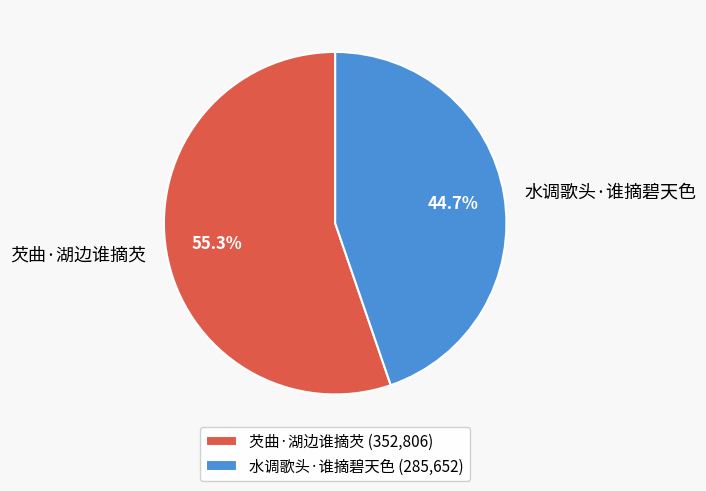

How much of the chart is everything except 水调歌头·谁摘碧天色?

55.3%